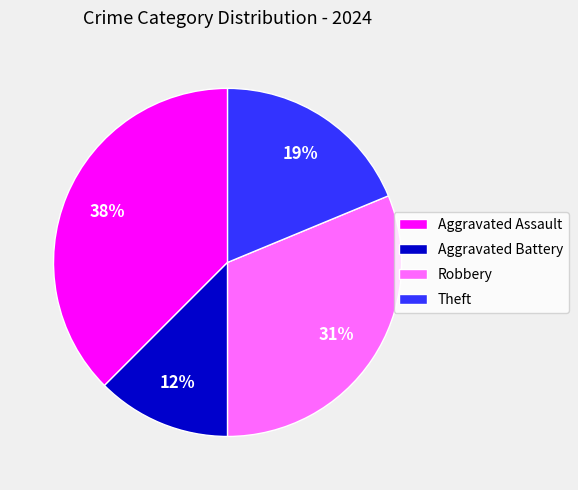

What is the ratio of the value at Theft to the value at Aggravated Assault?

0.5